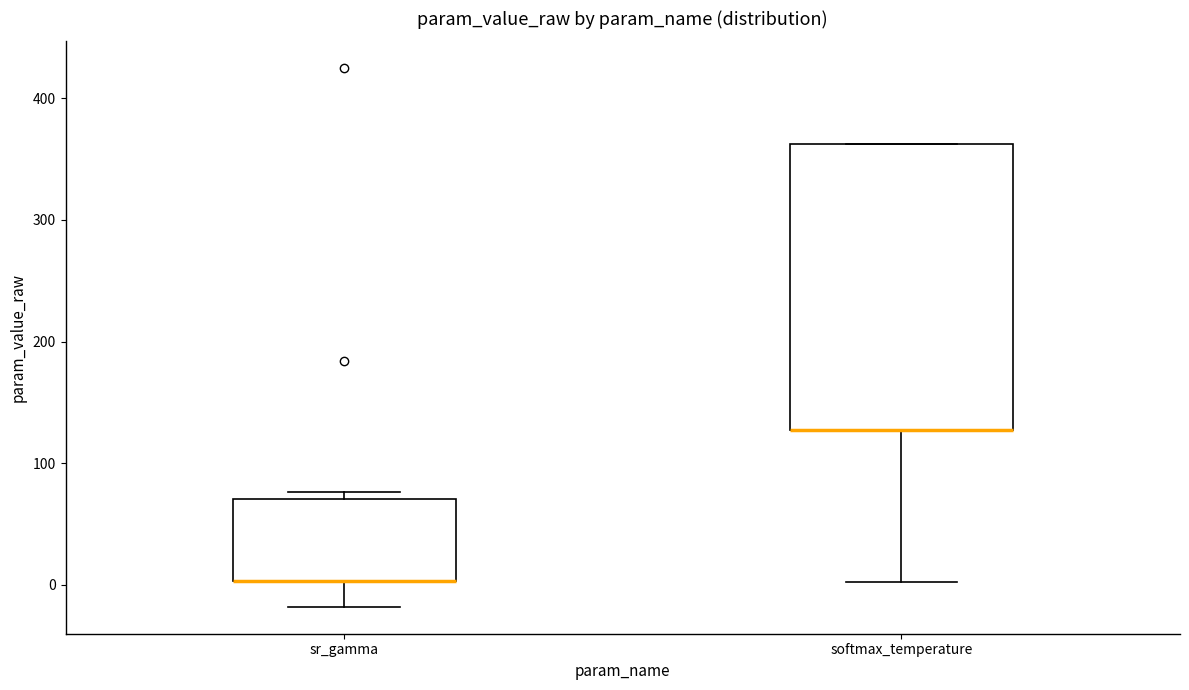

Reading left to right, transcribe this box plot: for each box, give where its median line is, the range the box spans, and where its two whiskers end, as read against the y-axis. The values are not printed on the chart, so give them approximately, as read against the axis.

sr_gamma: median 0 (drawn on the box's lower edge), box 0 to 70, whiskers -20 to 80
softmax_temperature: median 130 (drawn on the box's lower edge), box 130 to 360, whiskers 0 to 360